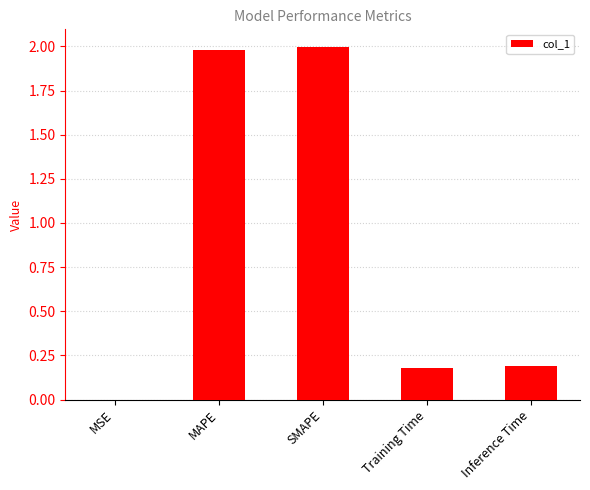

How many data points does each series have?

5